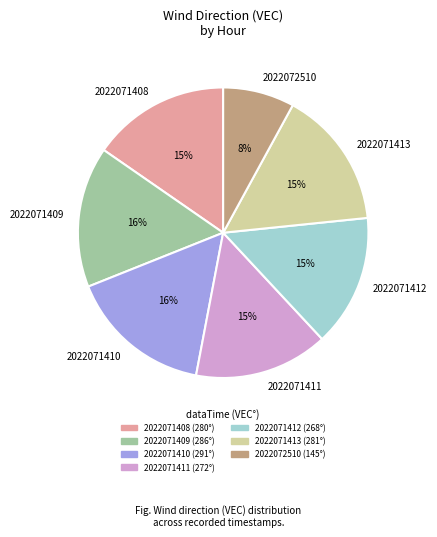

Which has a higher value, 2022071409 or 2022072510?

2022071409